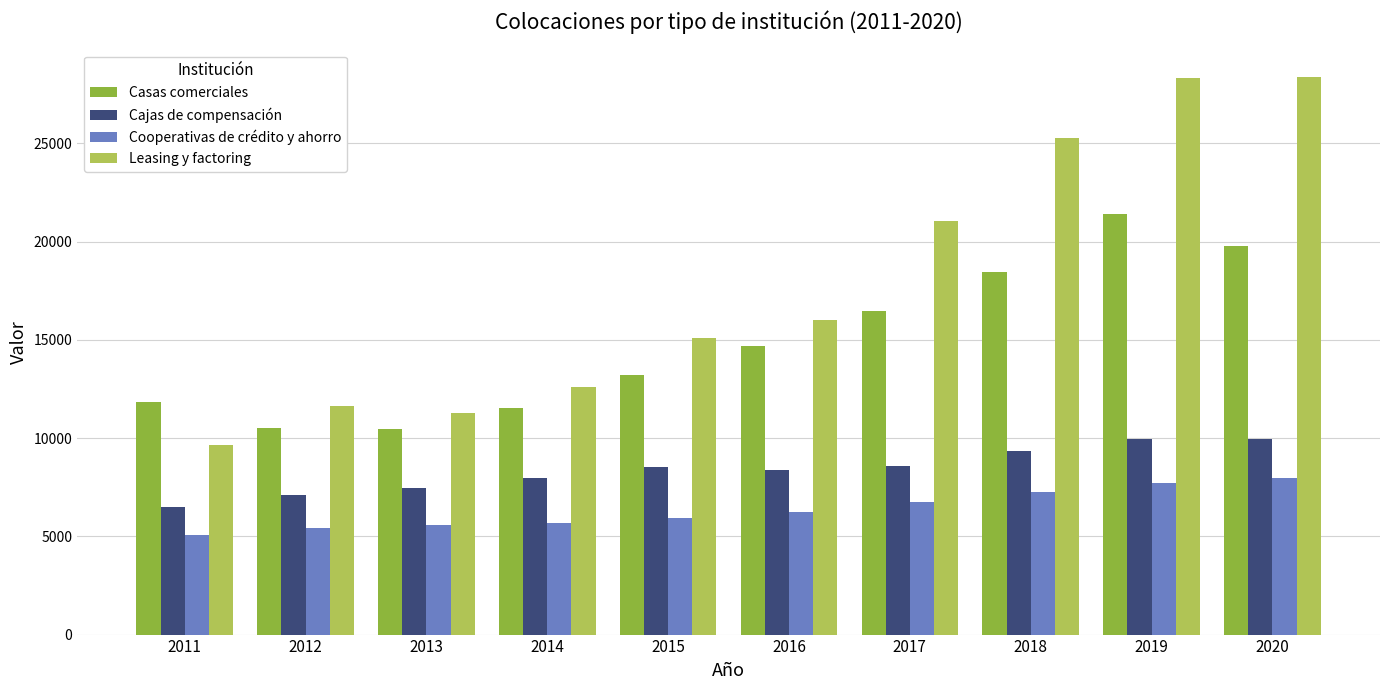

What is the maximum value for Cooperativas de crédito y ahorro?

7991